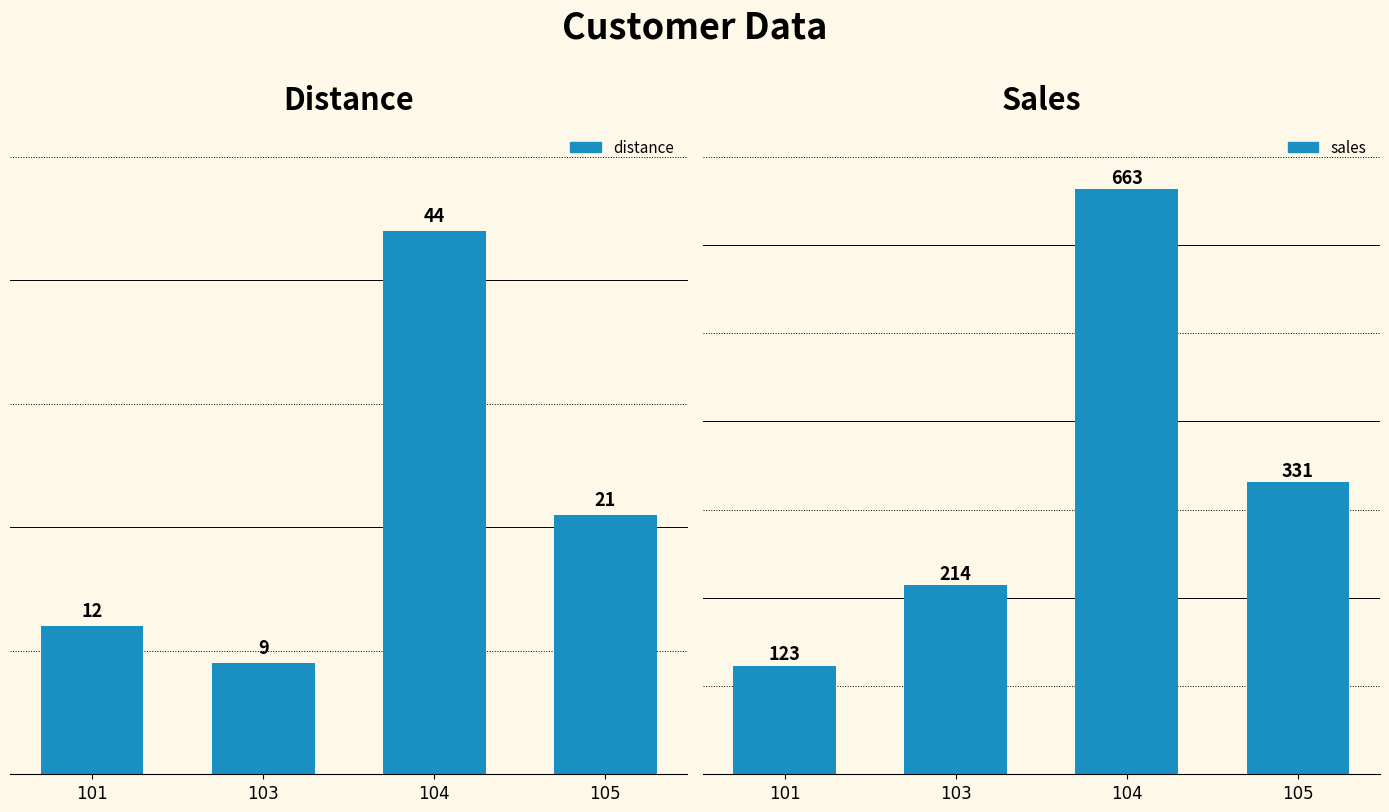

What are all the series names shown in the legend?

distance, sales